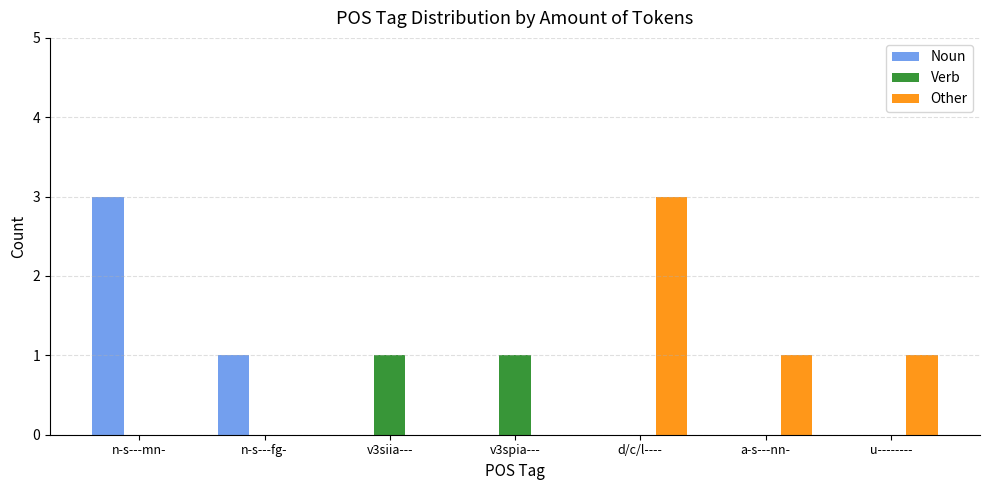

What is the sum of all Other values?

5